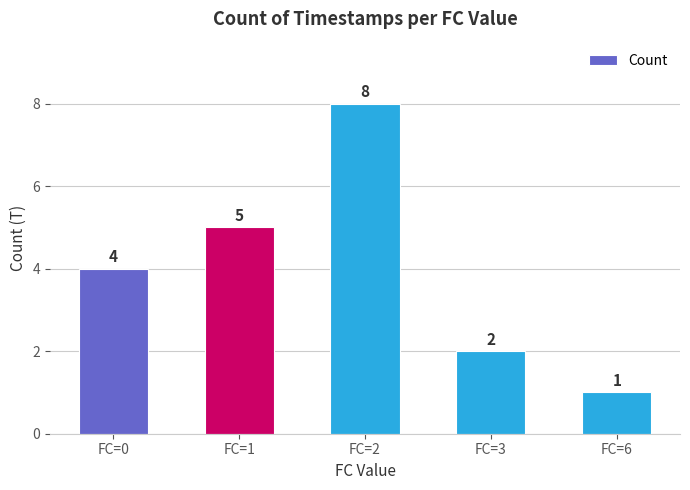

Which category has the highest value across all series?

FC=2